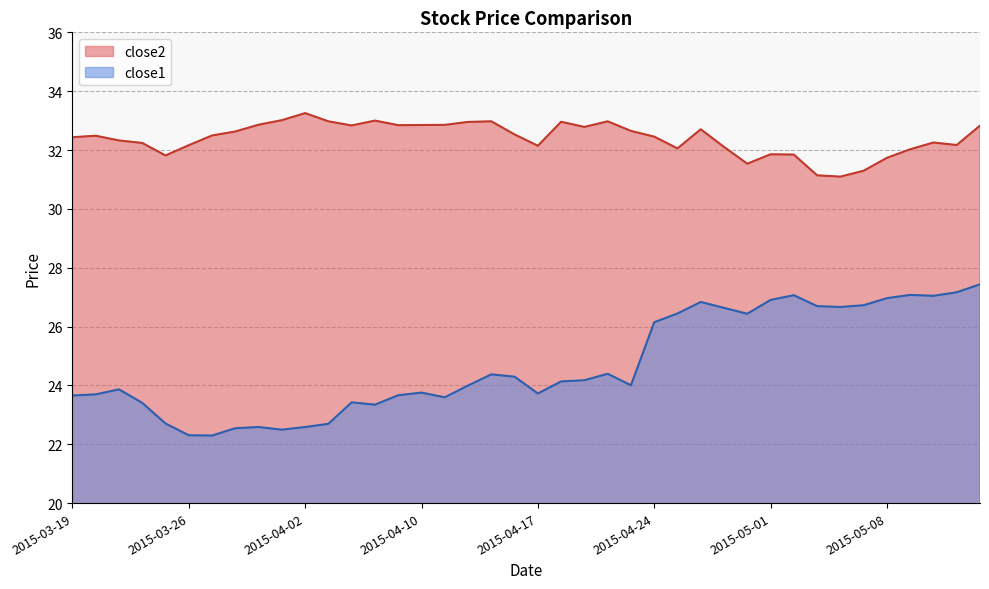

At which label is close1 closest to 24?

2015-04-14